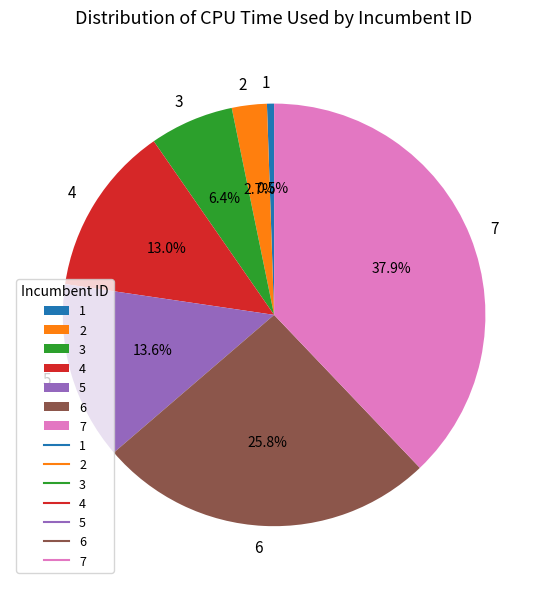

Do 4 and 5 together represent more than half of the pie?

No